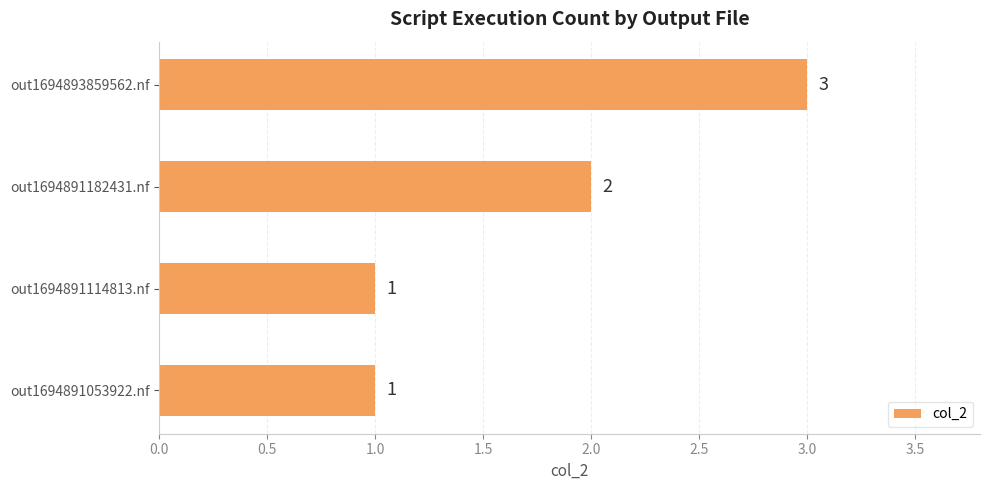

Where is the data nearest to the value 2?

out1694891182431.nf